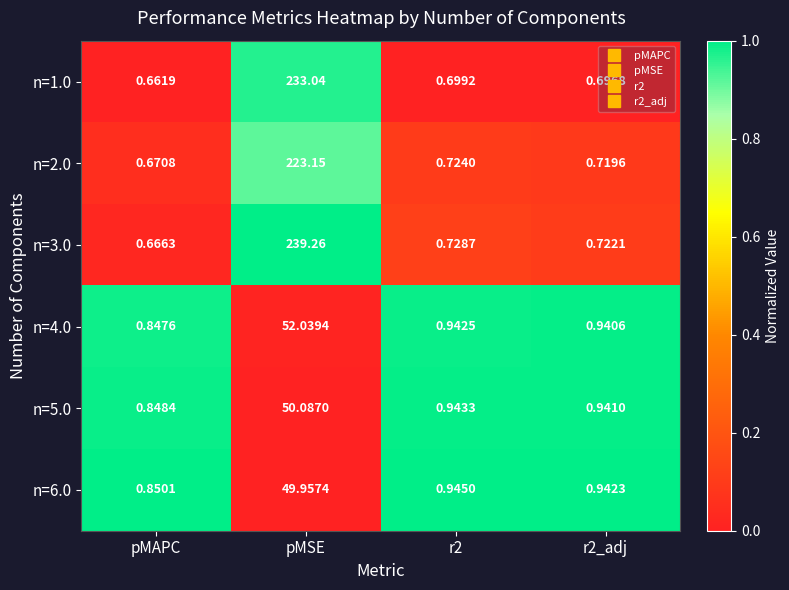

Which category has the lowest value across all series?

pMAPC